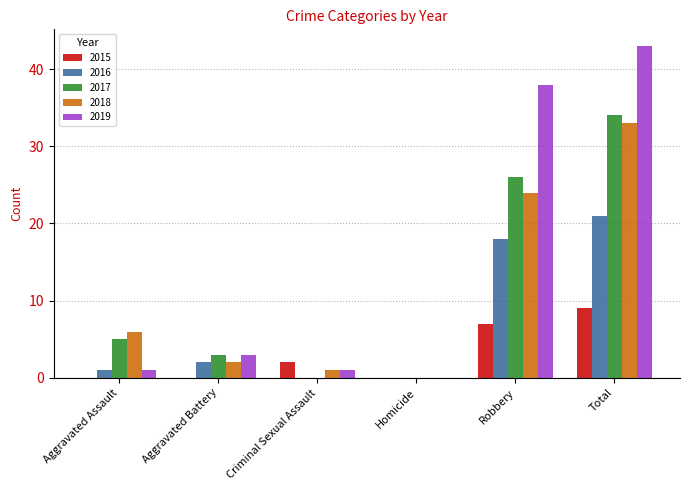

What is the average value of the 2018 series?

11